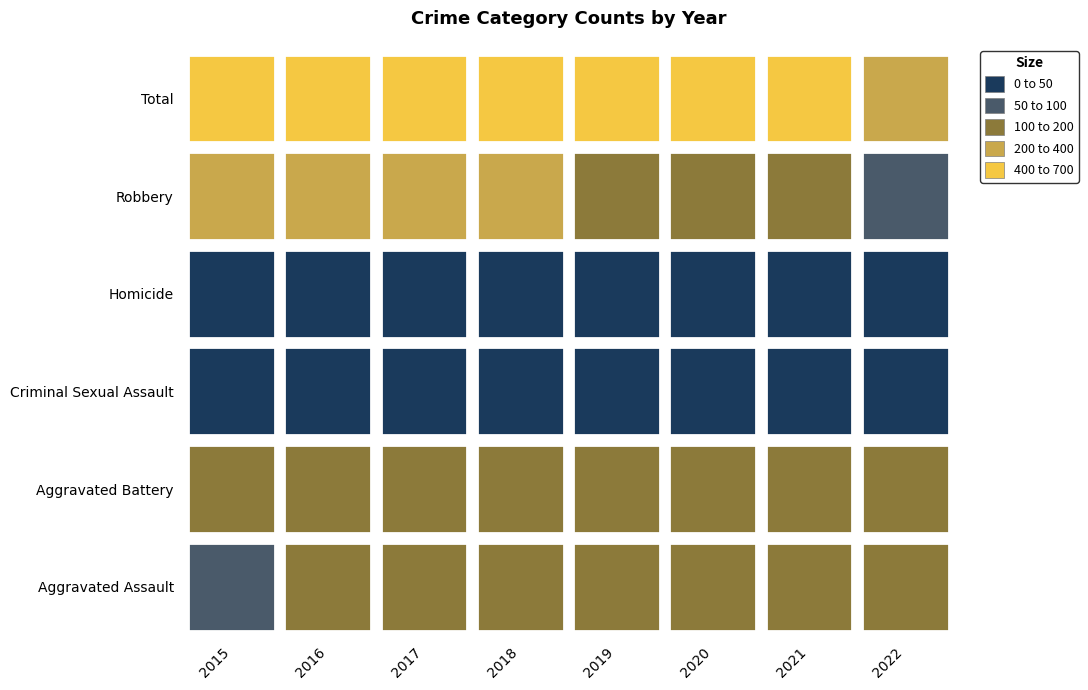

What is the maximum value for Aggravated Battery?

196